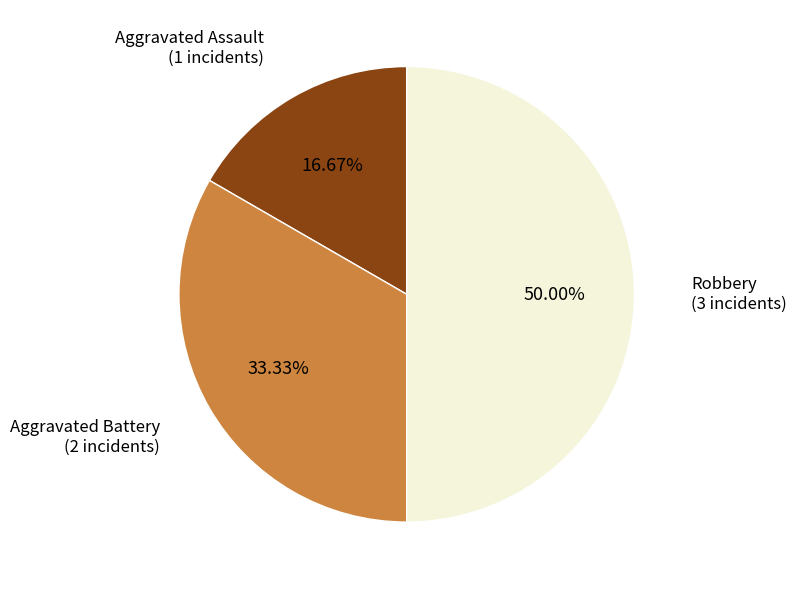

Count the number of slices in the pie.

3